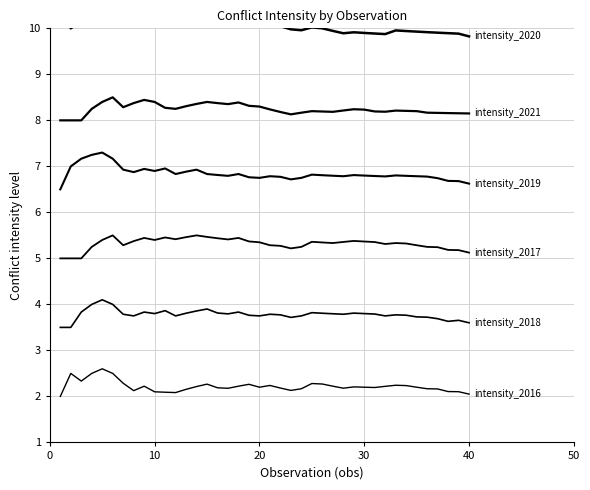

True or false: intensity_2019 and intensity_2016 intersect in this chart.

False